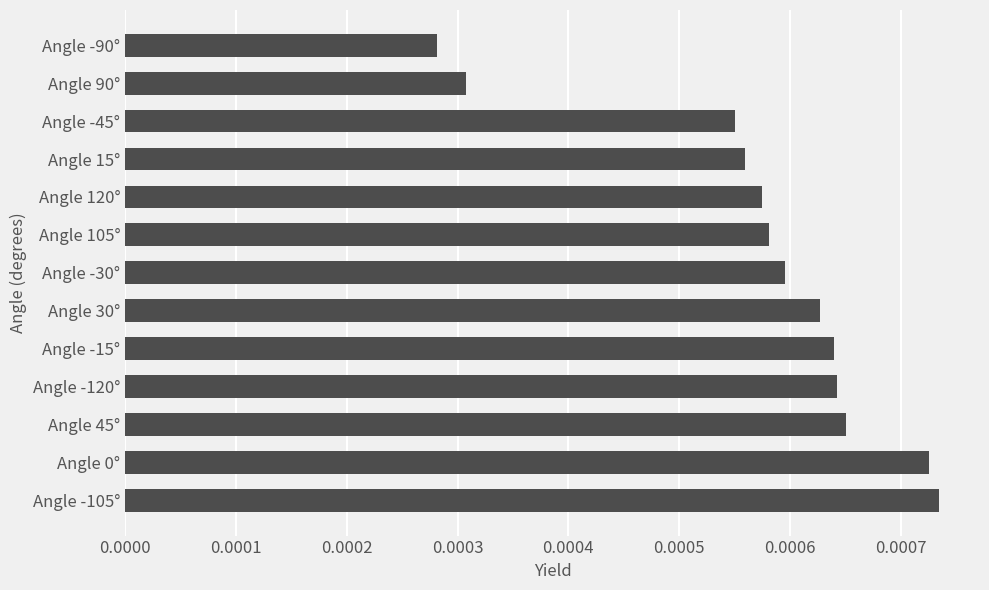

How many values are between 0 and 1?

13